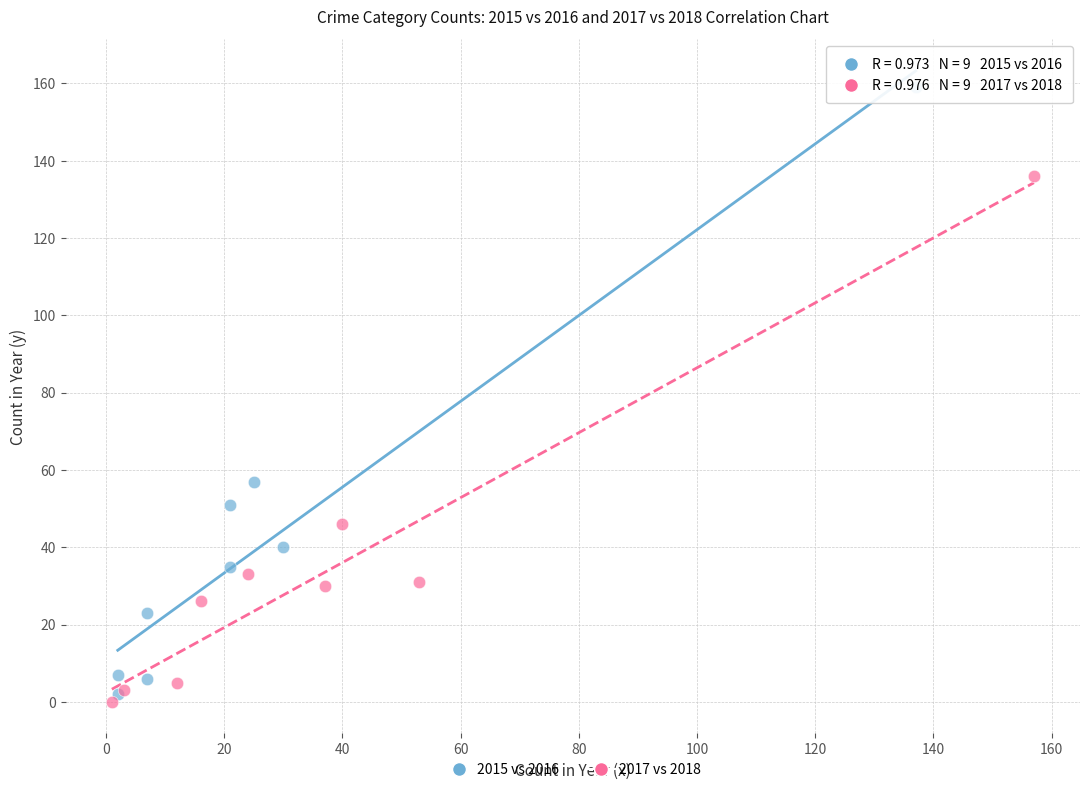

Which series contains the lowest Y value?

2017 vs 2018